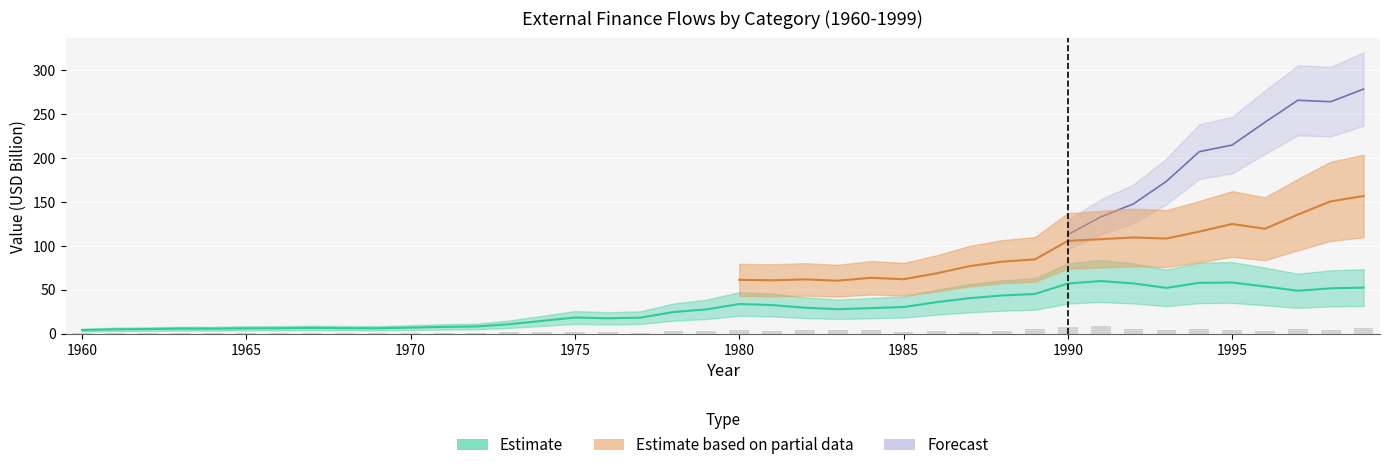

Which has a higher value, 1978 or 1976?

1978